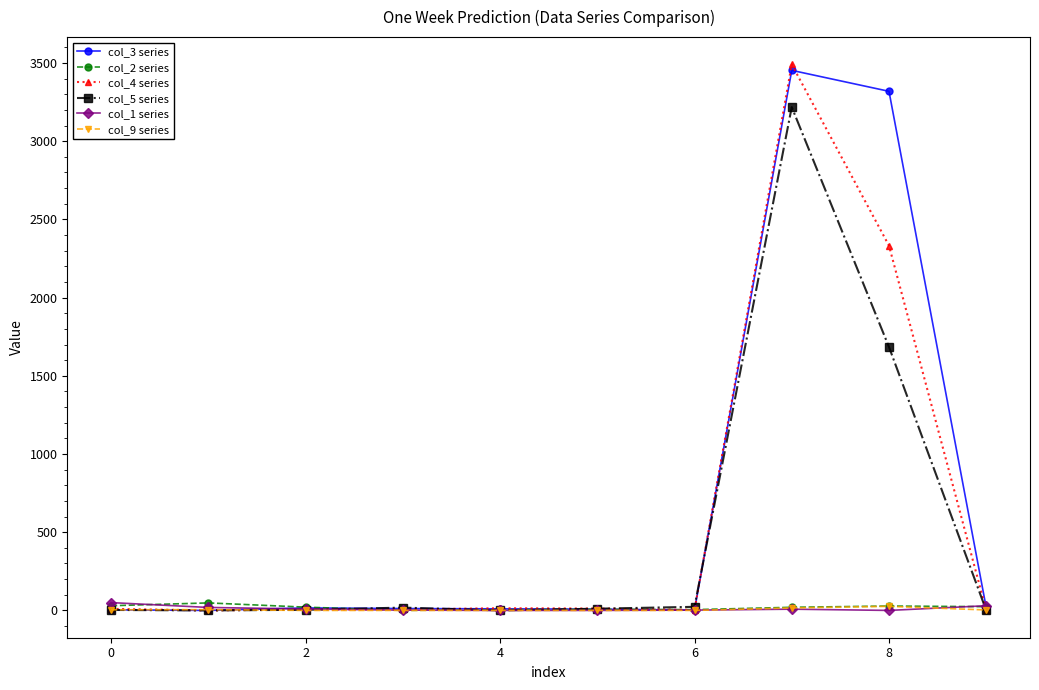

What is the greatest value displayed?

3491